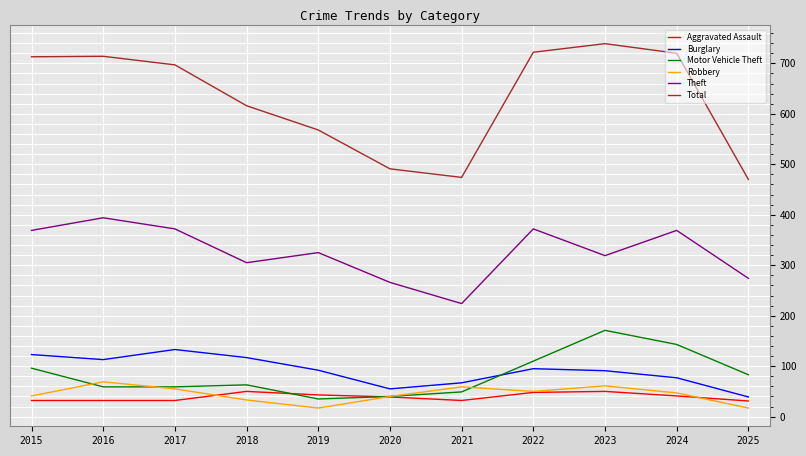

True or false: Aggravated Assault has a value of 31 at 2025.

True